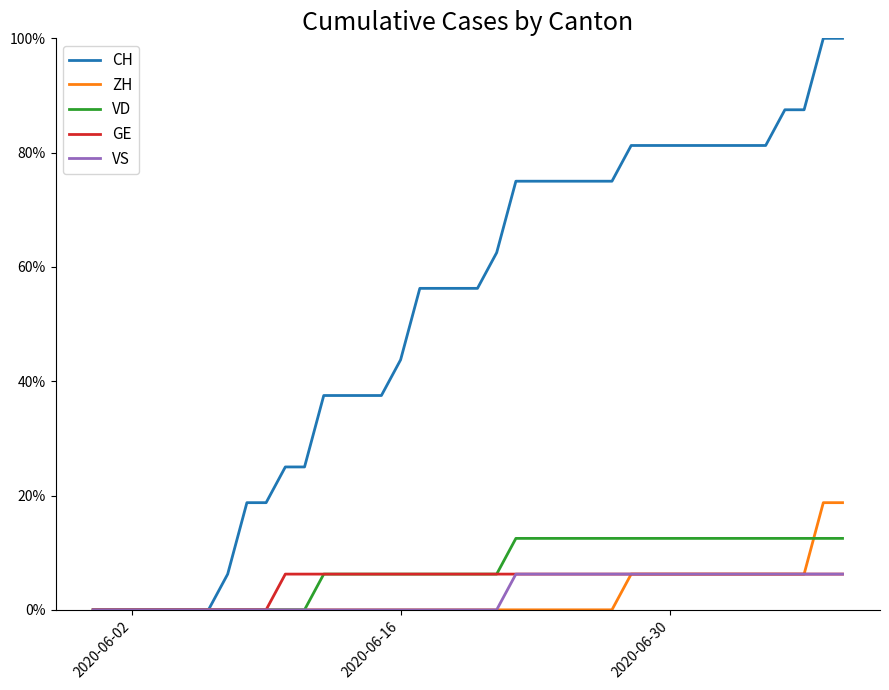

What is the highest value of the CH series?

1.0